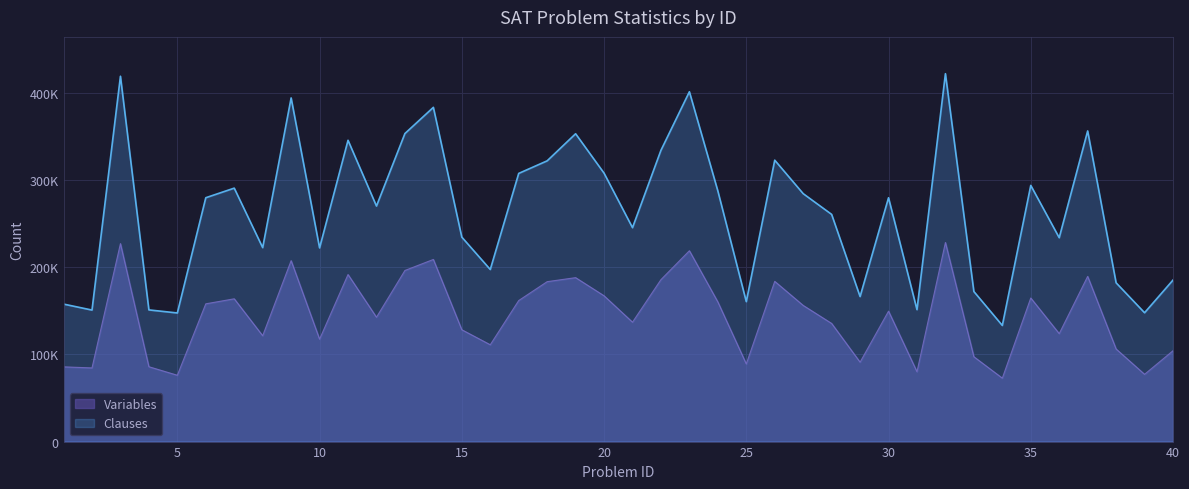

What is the sum of the Variables values at 32 and 12?

370907